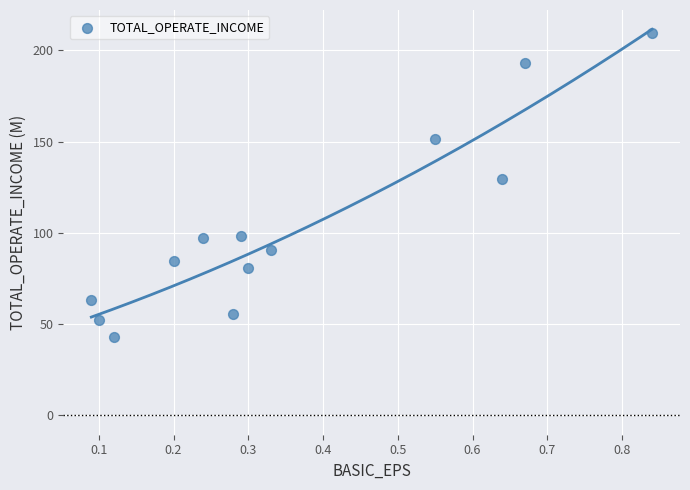

What Y value in the scatter plot is closest to 126?

129.3